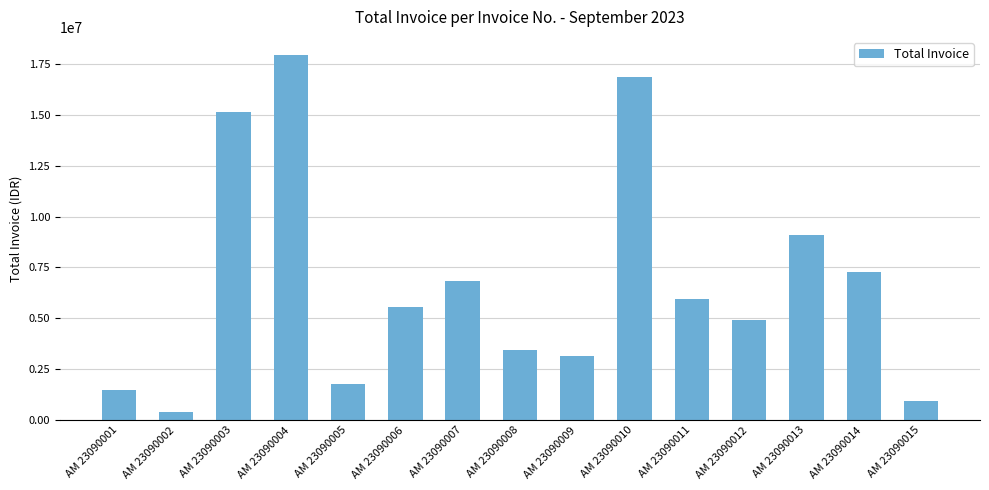

Is it true that the value at AM 23090013 is 4850686?

False